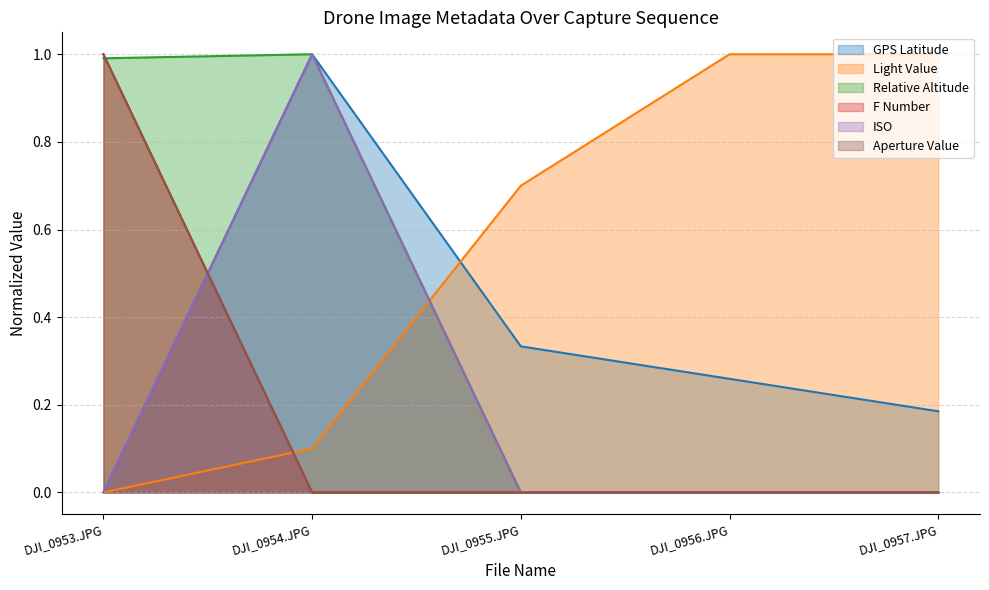

What are all the series names shown in the legend?

GPS Latitude, Light Value, Relative Altitude, F Number, ISO, Aperture Value